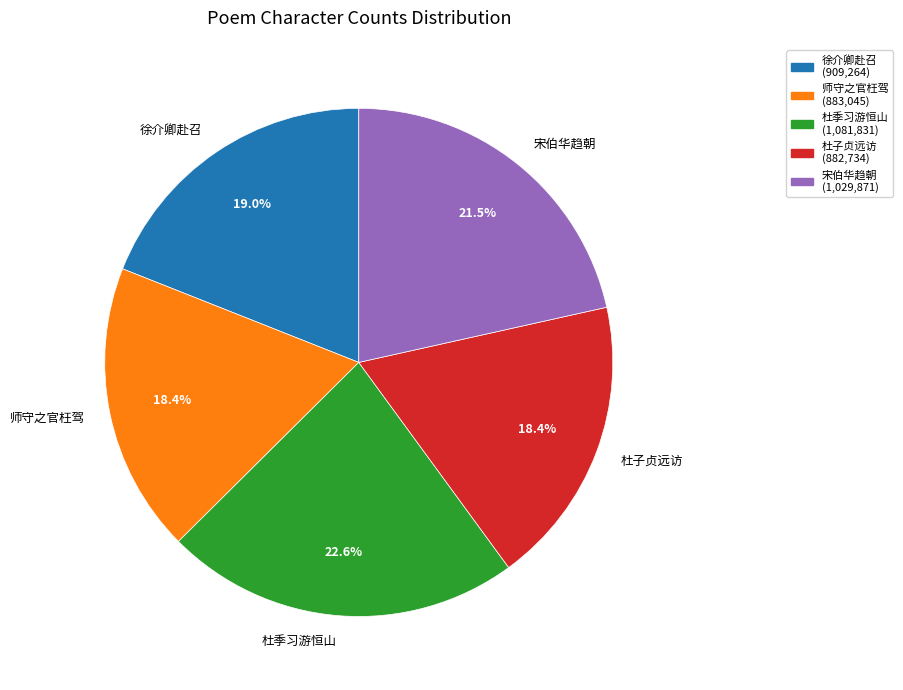

Which slice is the largest?

杜季习游恒山